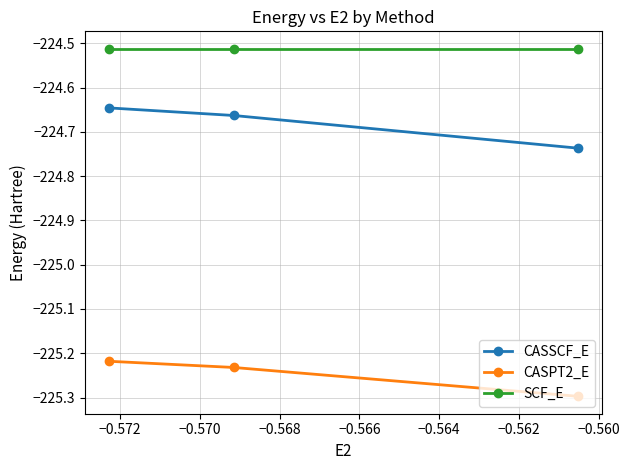

List the series in order of their overall mean, lowest first.

CASPT2_E, CASSCF_E, SCF_E